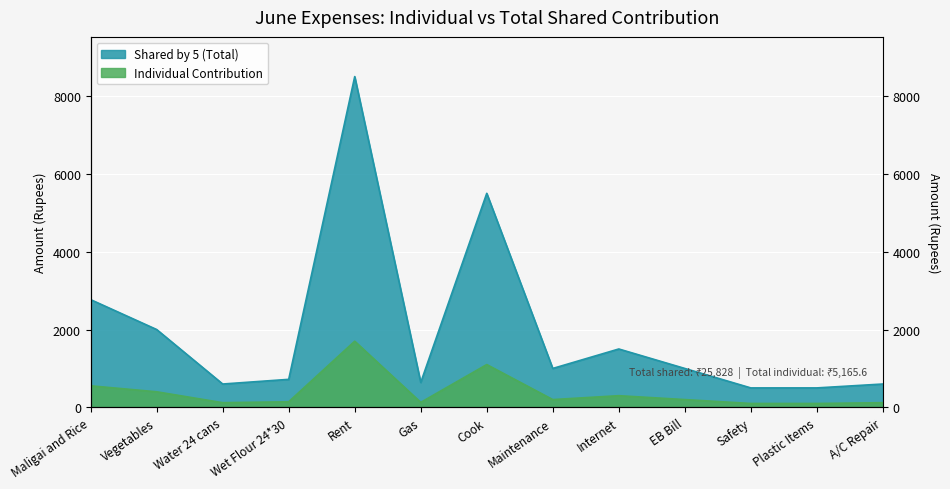

Between Water 24 cans and Maintenance, which series saw the biggest shift?

Individual Contribution